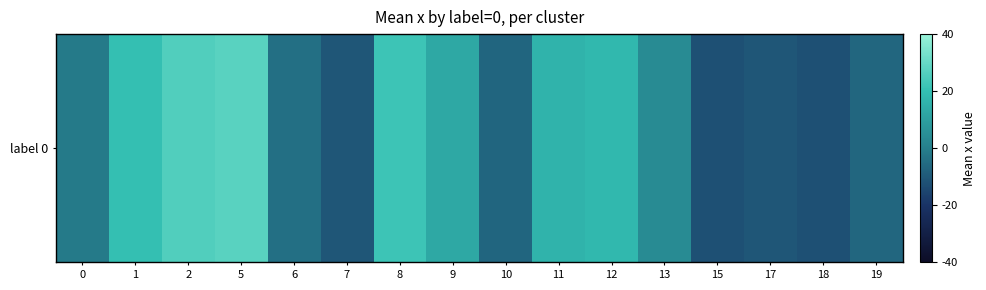

How many data points are above 3?

8